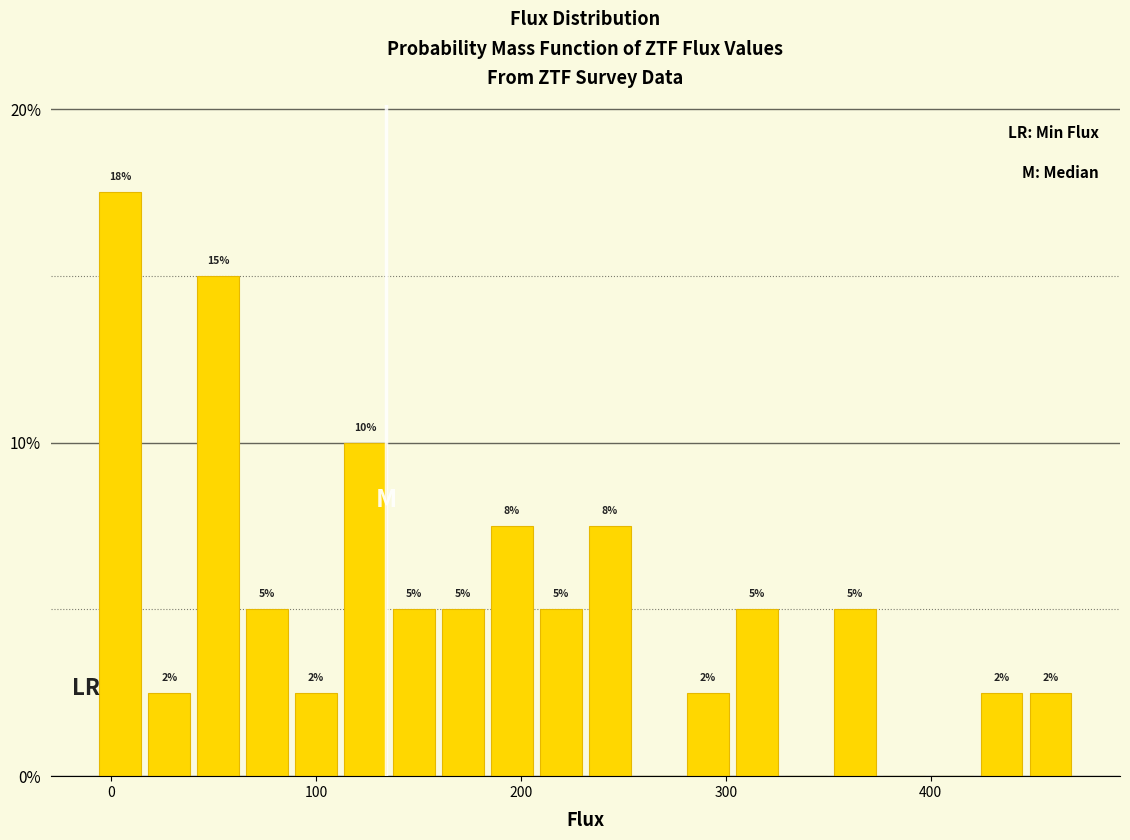

Around what value on the x-axis is the tallest bar? Give the approximate position of its centre, as read against the axis.

0